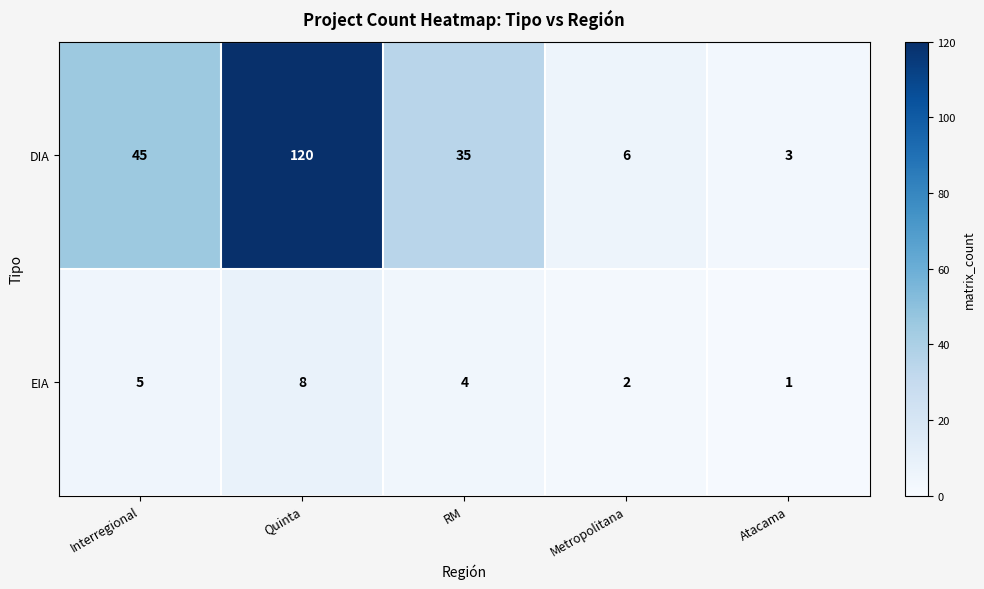

Reading left to right, extract all data points from this chart.

DIA: 45	120	35	6	3
EIA: 5	8	4	2	1